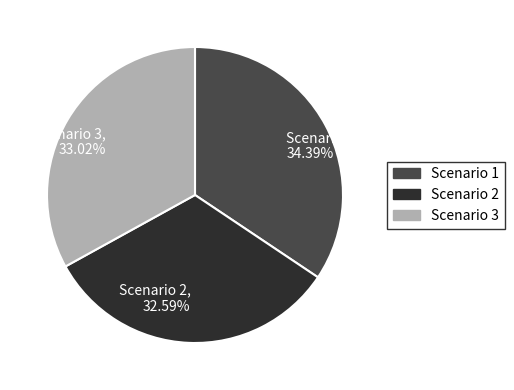

Count the number of slices in the pie.

3